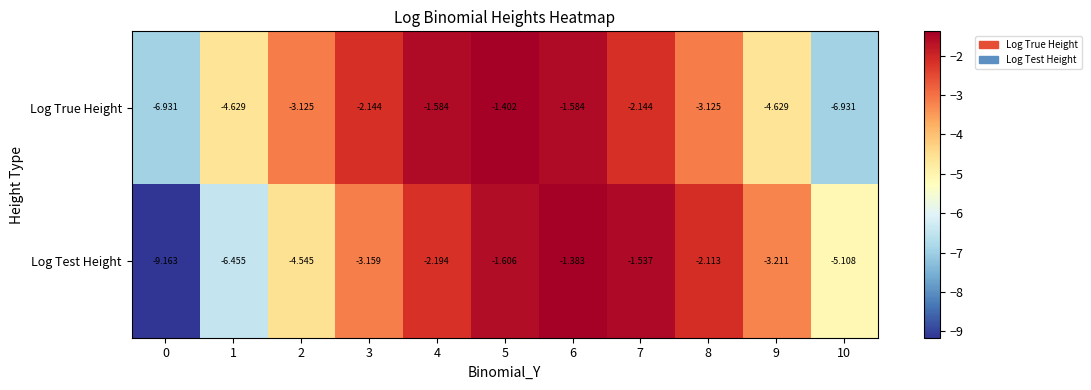

Between 4 and 8, which series saw the biggest shift?

Log True Height